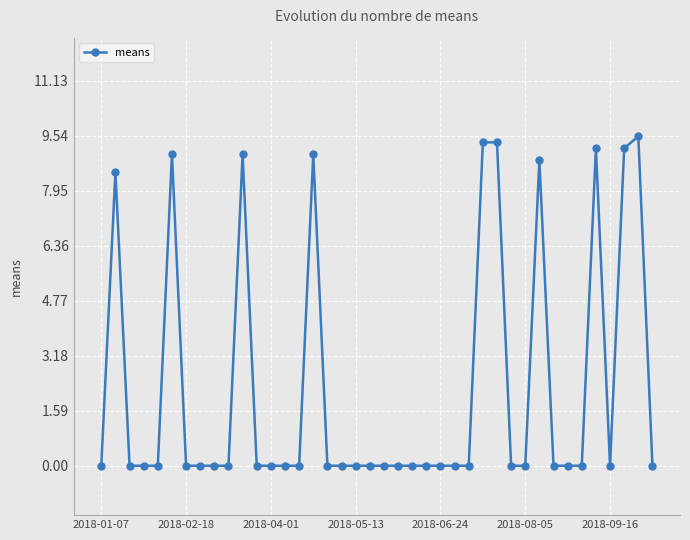

How many categories are shown in the chart?

40